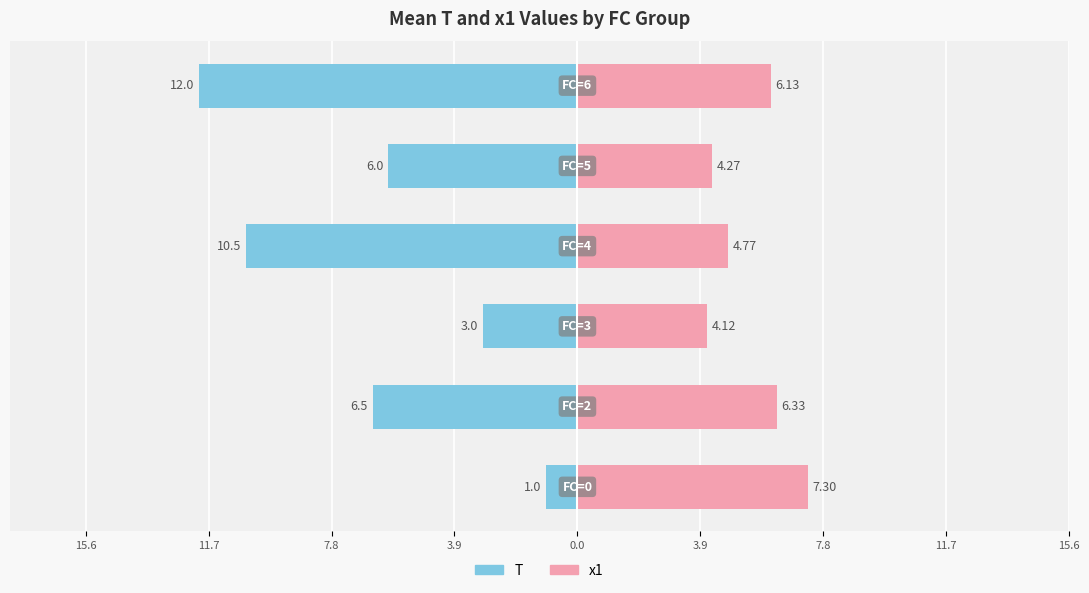

How many values in the x1 series exceed 6?

3